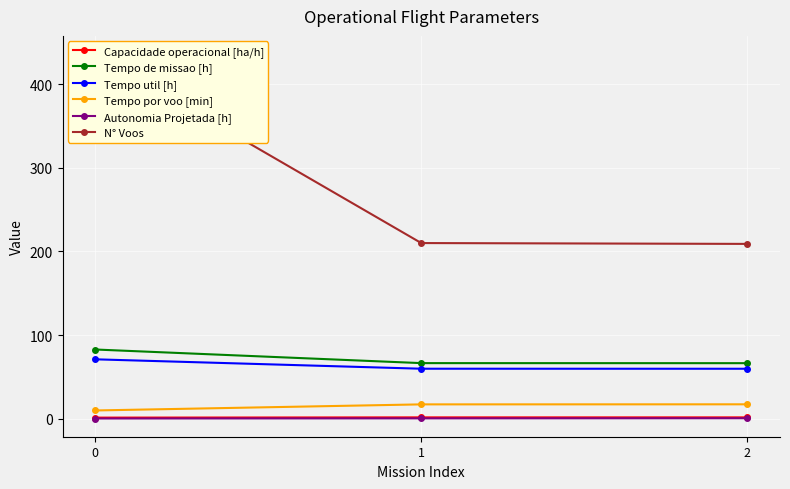

Is it true that Tempo util [h] equals 71.0 at 0?

True